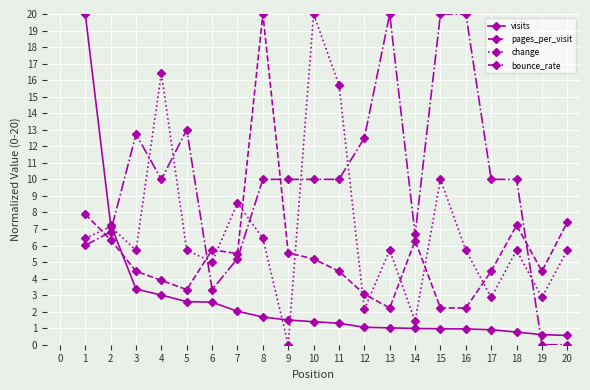

What is the sum of the bounce_rate values at 15 and 19?

20.0